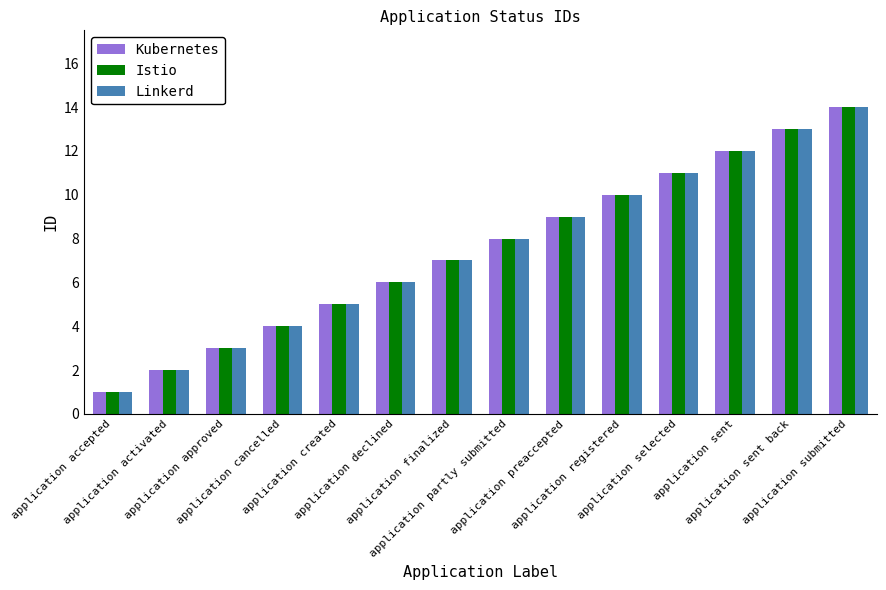

What are all the series names shown in the legend?

Kubernetes, Istio, Linkerd